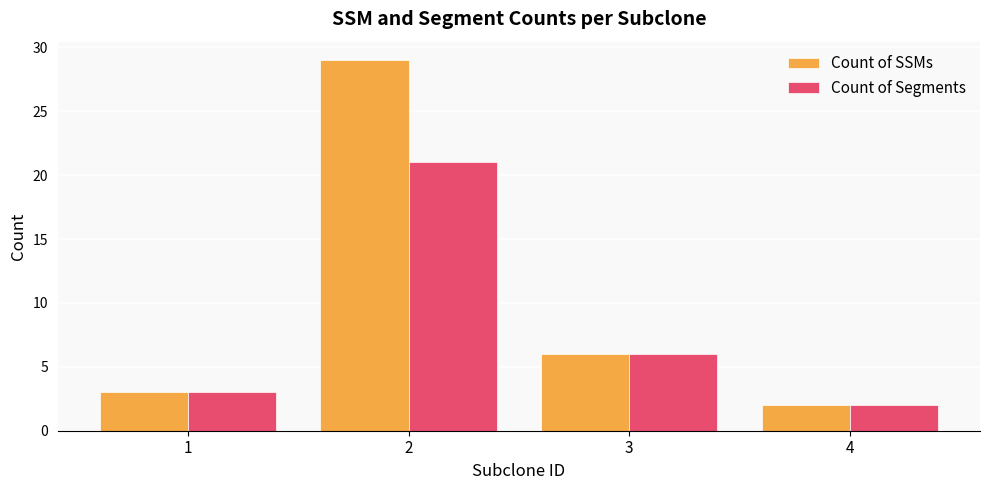

Which series has the largest total across all categories?

Count of SSMs